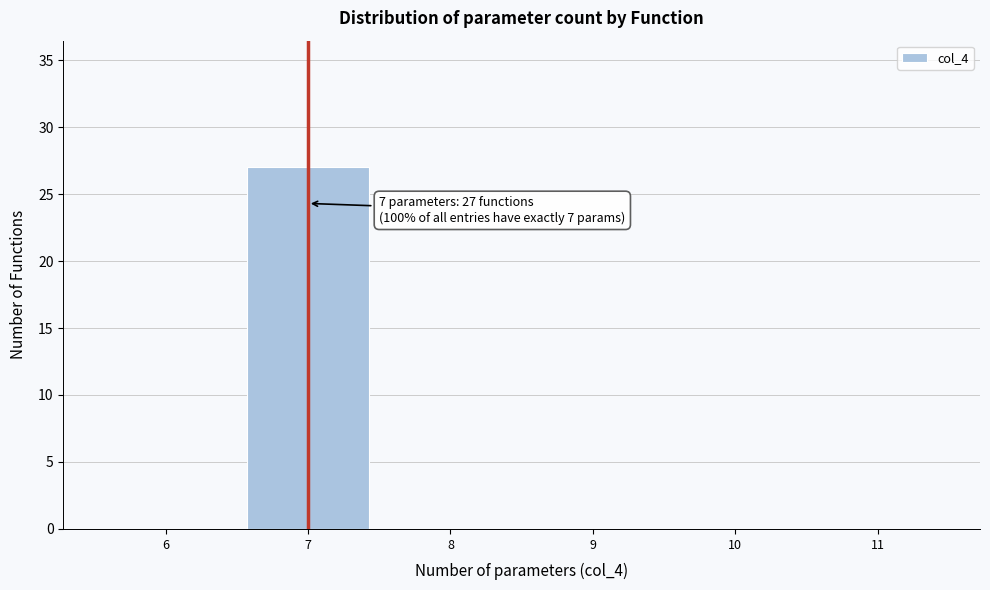

Reading right to left, extract all data points from this chart.

11=0	10=0	9=0	8=0	7=27	6=0